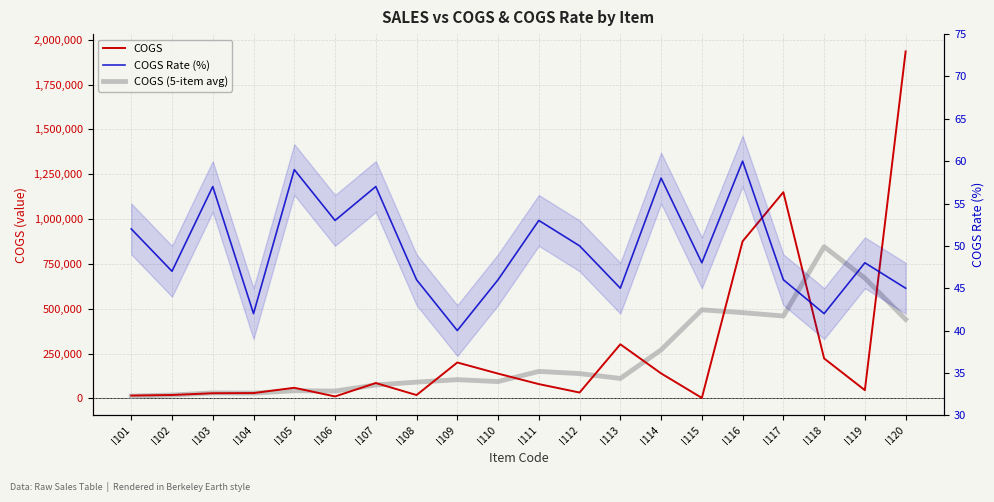

Where is the first local minimum for COGS (5-item avg)?

I104